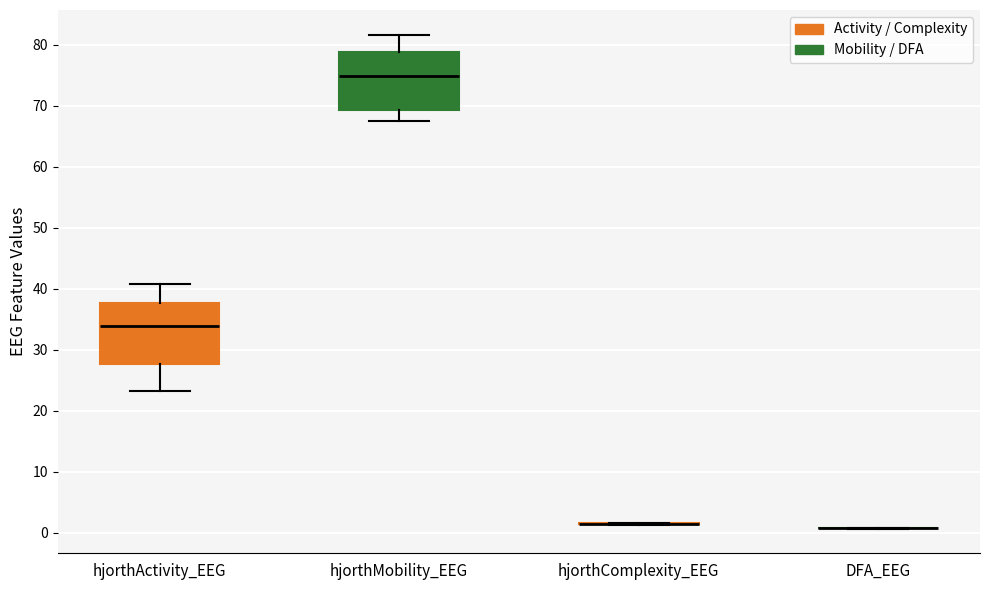

Reading left to right, transcribe this box plot: for each box, give where its median line is, the range the box spans, and where its two whiskers end, as read against the y-axis. The values are not printed on the chart, so give them approximately, as read against the axis.

hjorthActivity_EEG: median 34, box 28 to 38, whiskers 23 to 41
hjorthMobility_EEG: median 75, box 69 to 79, whiskers 68 to 82
hjorthComplexity_EEG: box collapsed to a line at 1, whiskers 1 to 2
DFA_EEG: box collapsed to a line at 1, whiskers 1 to 1